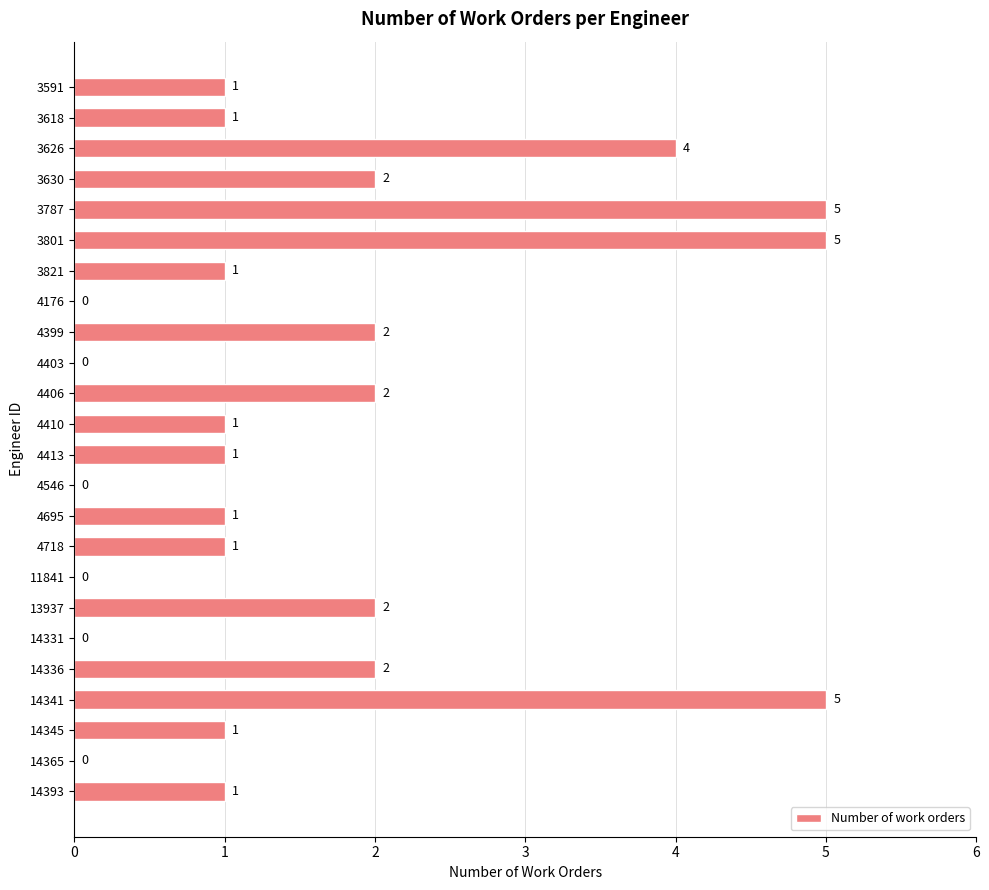

Reading top to bottom, what are all the values shown in this chart?

3591=1	3618=1	3626=4	3630=2	3787=5	3801=5	3821=1	4176=0	4399=2	4403=0	4406=2	4410=1	4413=1	4546=0	4695=1	4718=1	11841=0	13937=2	14331=0	14336=2	14341=5	14345=1	14365=0	14393=1